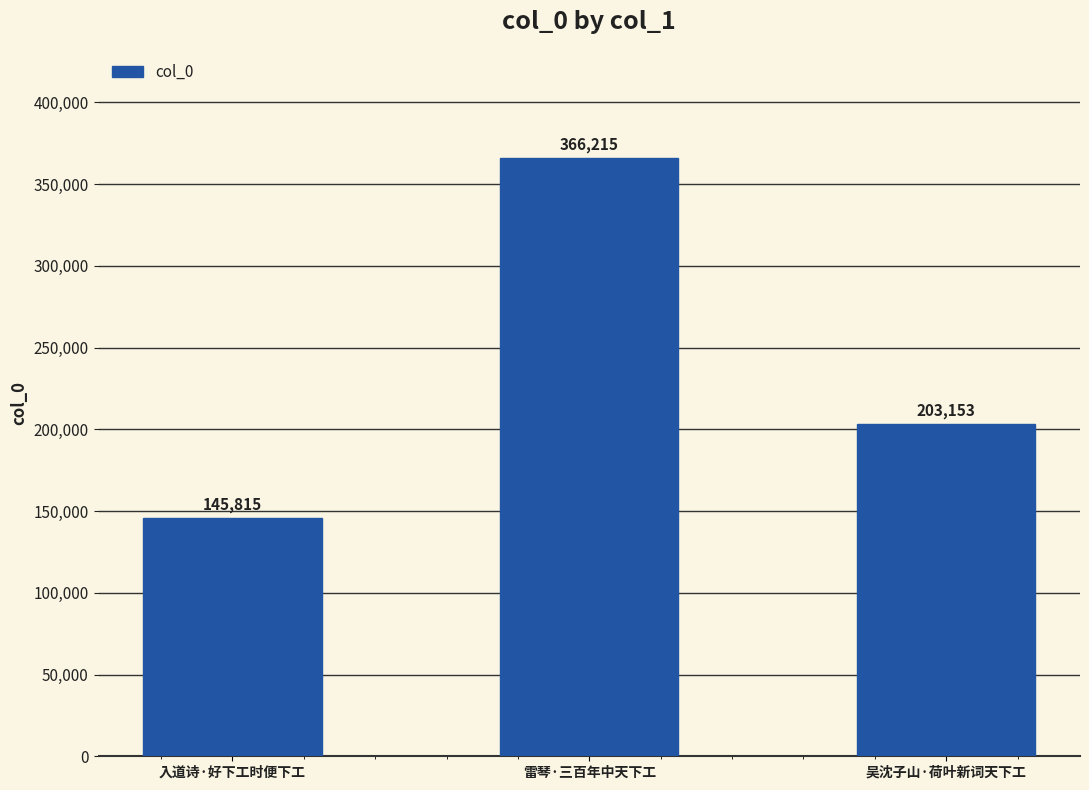

Are the bars grouped side by side (vs. stacked)?

No